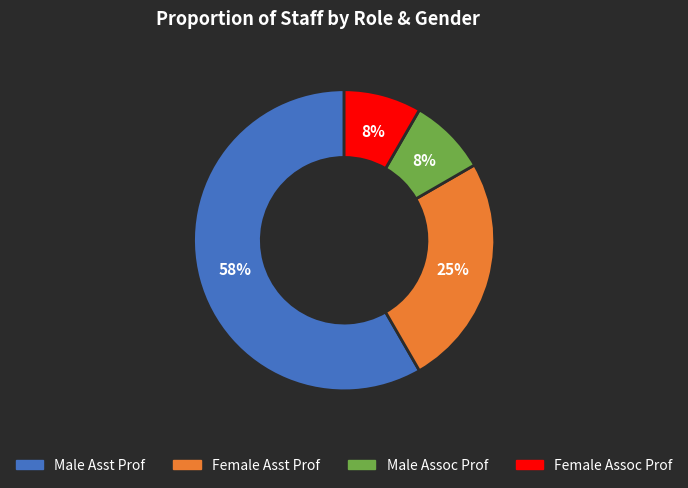

Which slice is the largest?

Male Asst Prof